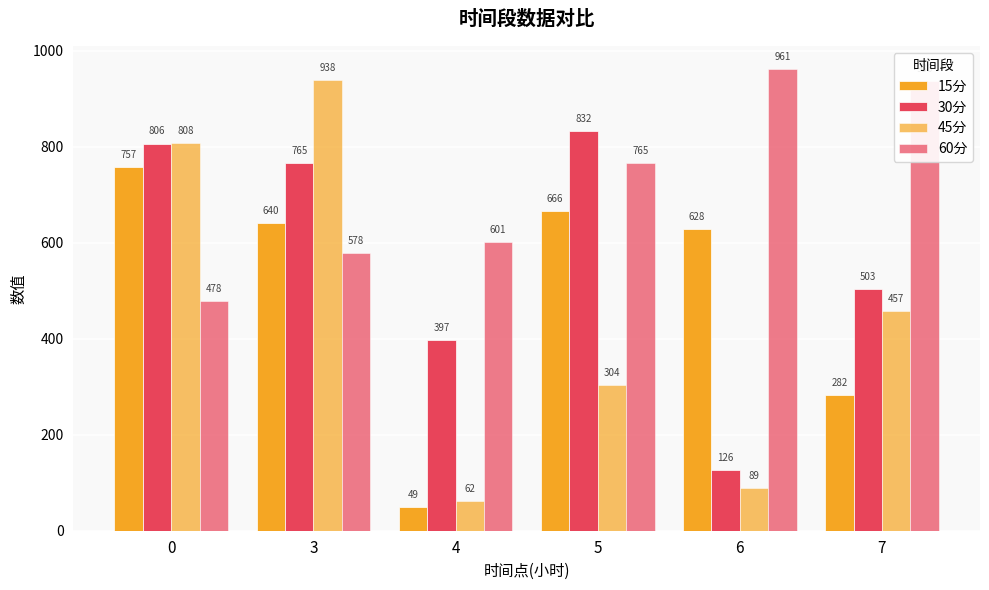

Are the bars grouped side by side (vs. stacked)?

Yes